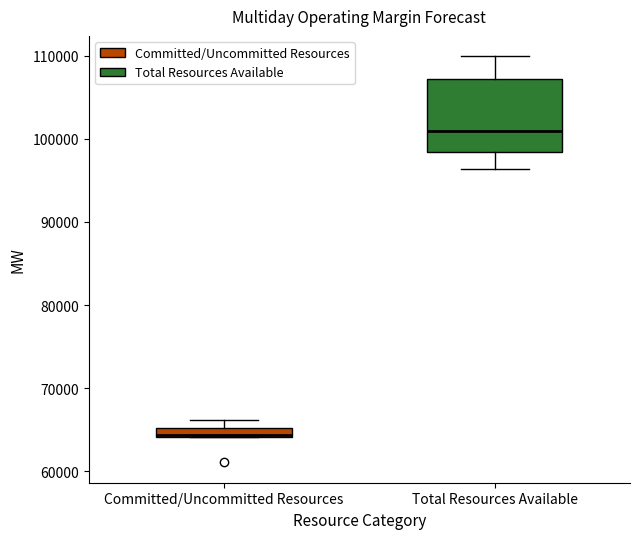

Where is the upper edge of the box for Committed/Uncommitted Resources on the y-axis? The values are not printed on the chart, so give them approximately, as read against the axis.

65000